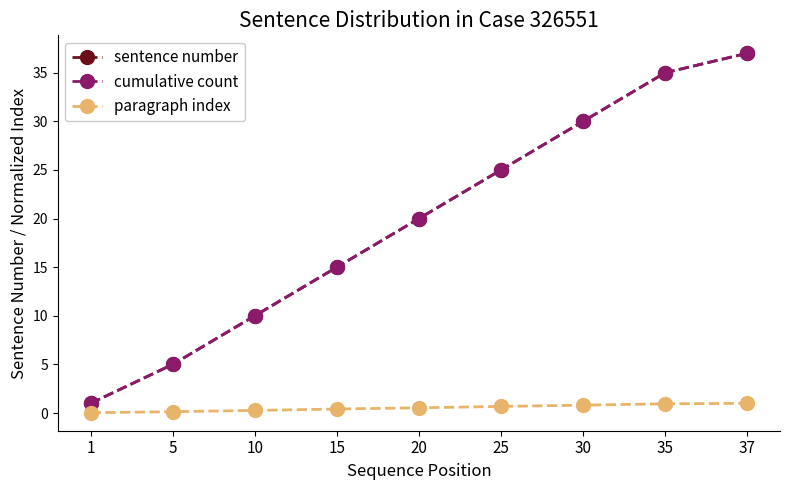

Reading left to right, what are all the values shown in this chart?

sentence number: 1=1.0	5=5.0	10=10.0	15=15.0	20=20.0	25=25.0	30=30.0	35=35.0	37=37.0
cumulative count: 1=1.0	5=5.0	10=10.0	15=15.0	20=20.0	25=25.0	30=30.0	35=35.0	37=37.0
paragraph index: 1=0.0	5=0.1	10=0.3	15=0.4	20=0.5	25=0.7	30=0.8	35=0.9	37=1.0